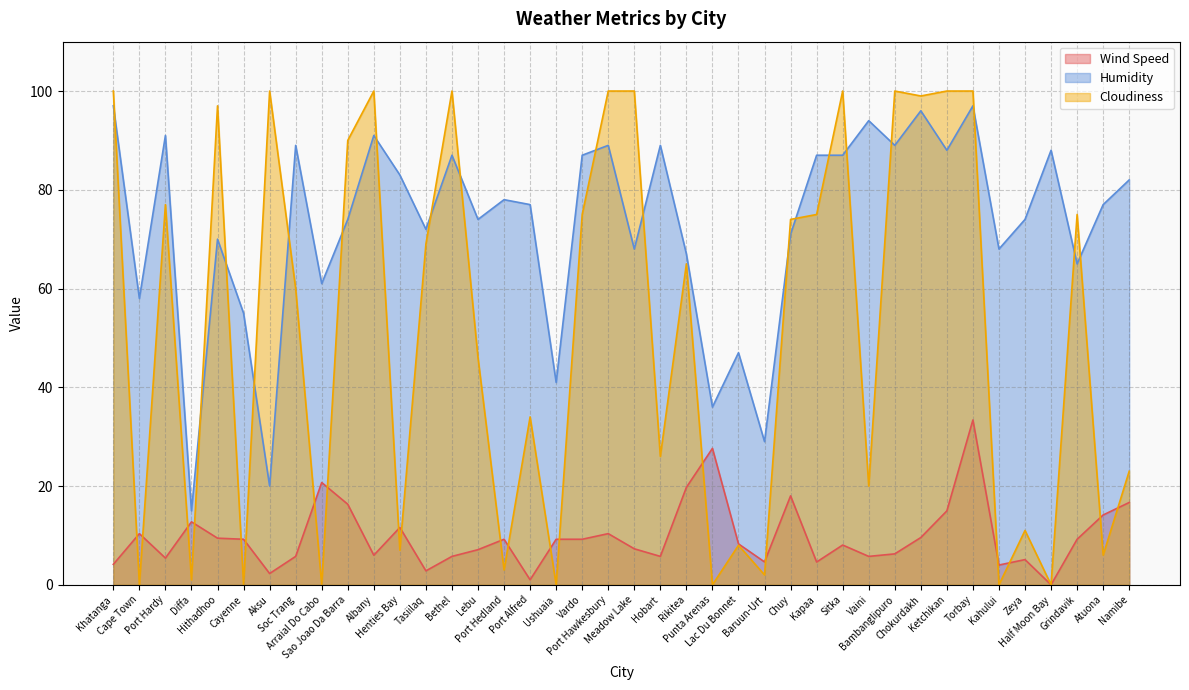

What is the sum of all Humidity values?

2908.0